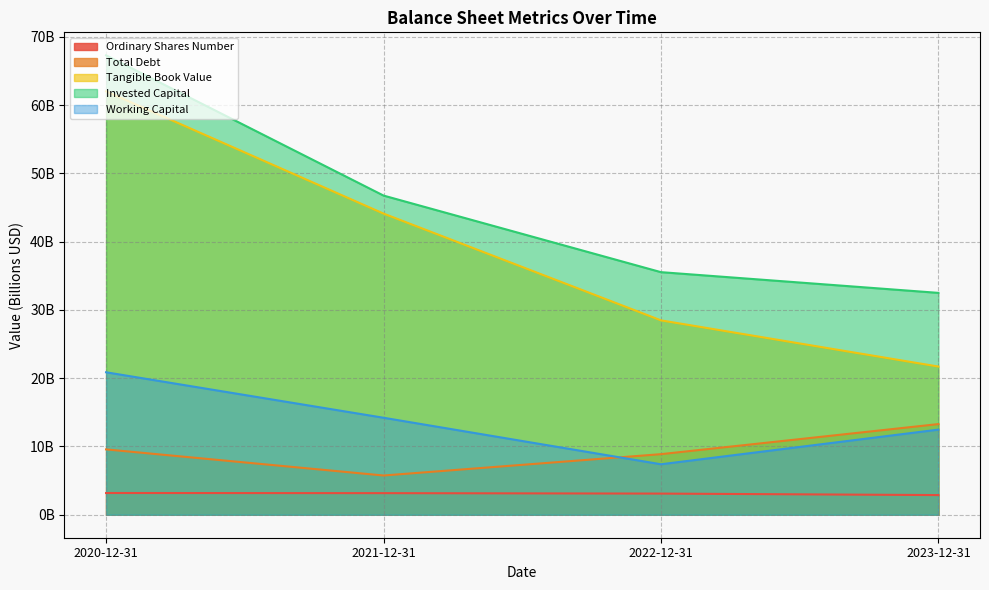

What is the sum of all Tangible Book Value values?

156.3